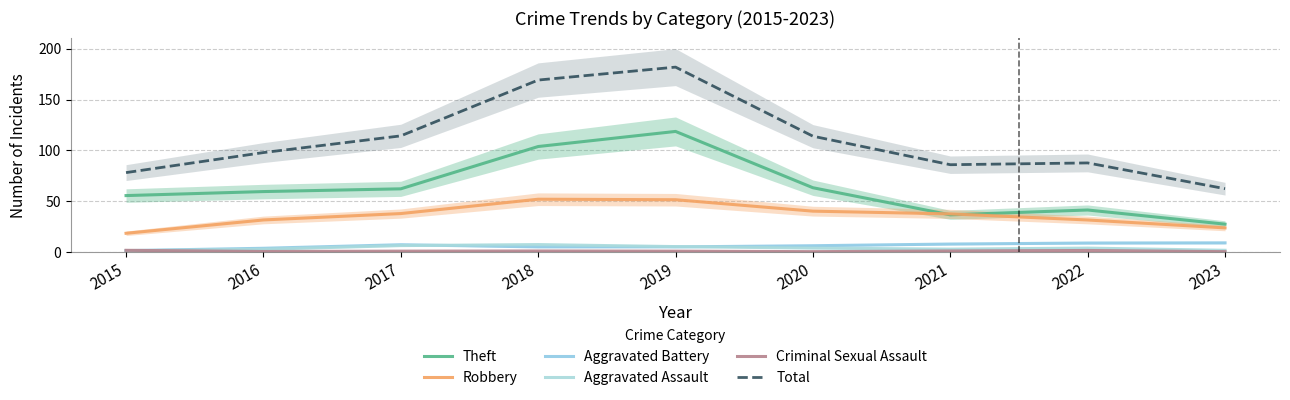

Where is Criminal Sexual Assault nearest to the value 1?

2021